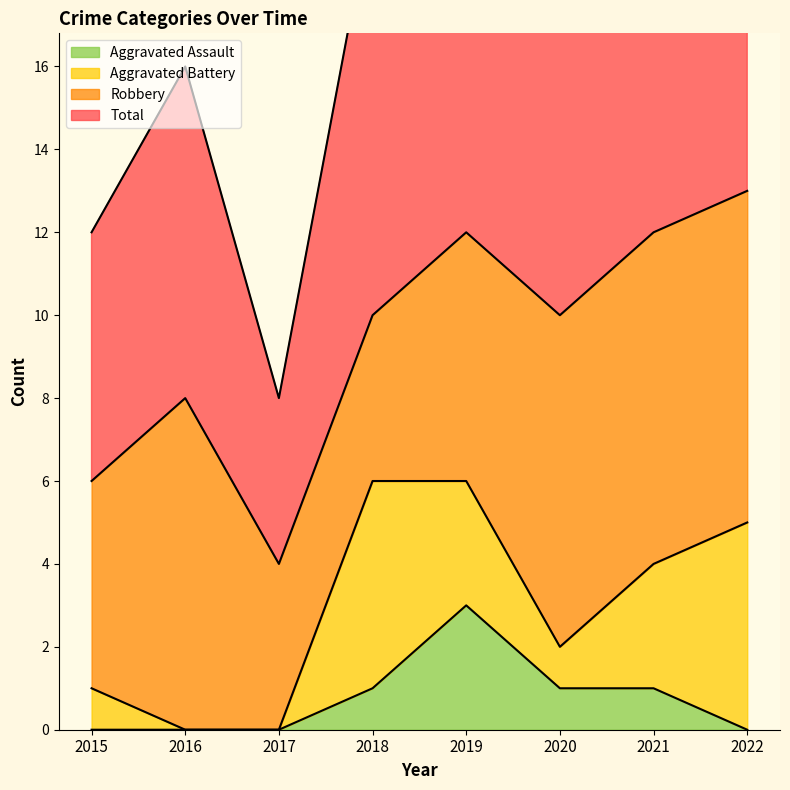

Which series changed the most between 2020 and 2021?

Total